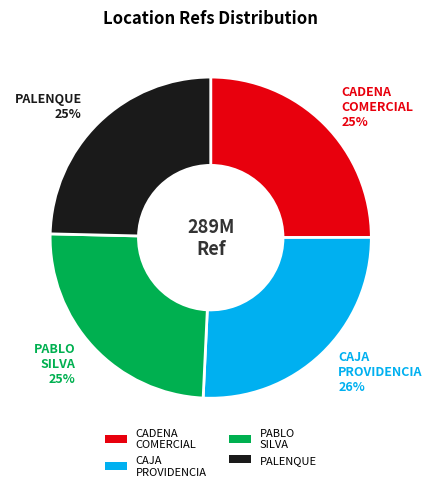

Combined, do PALENQUE and PABLO SILVA account for over 50%?

No